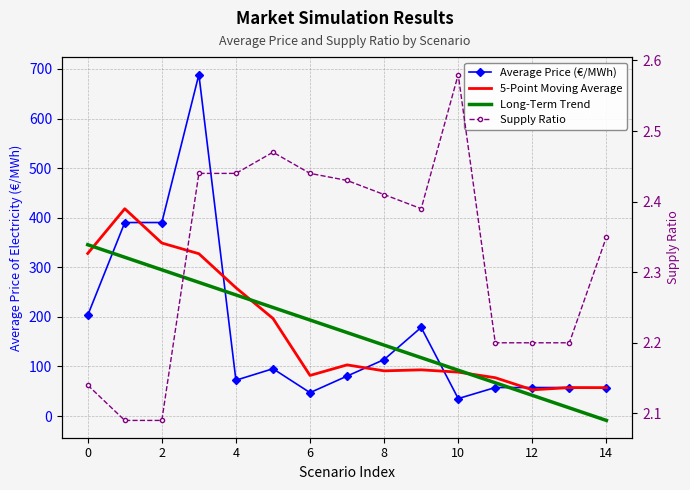

How many data points does each series have?

15